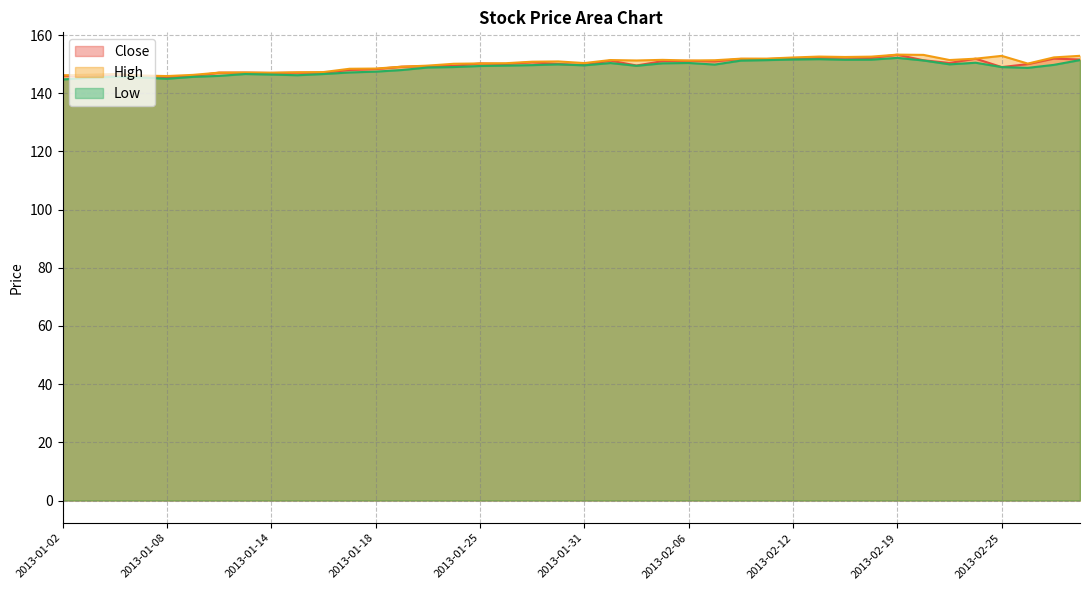

What is the sum of the Low values at 2013-02-01 and 2013-01-17?

297.5